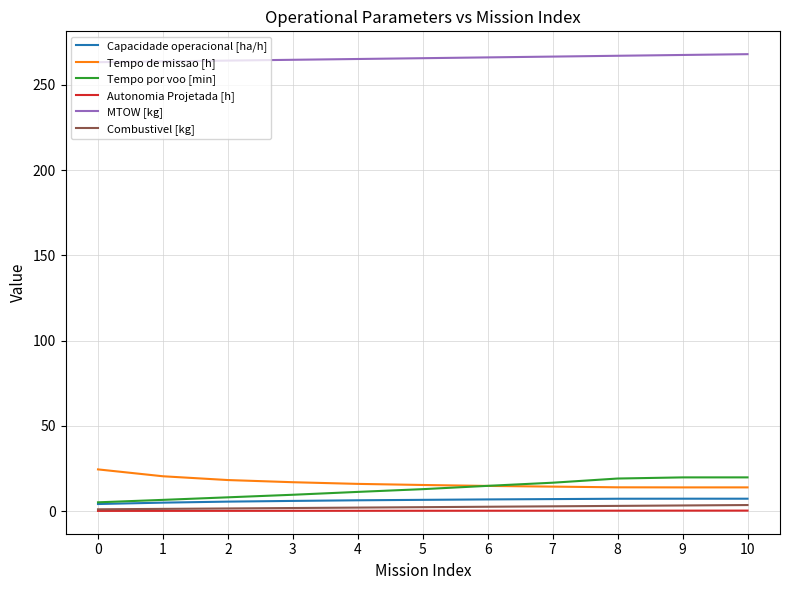

Is the value of Combustivel [kg] at 5 greater than the value of Tempo de missao [h] at 4?

No